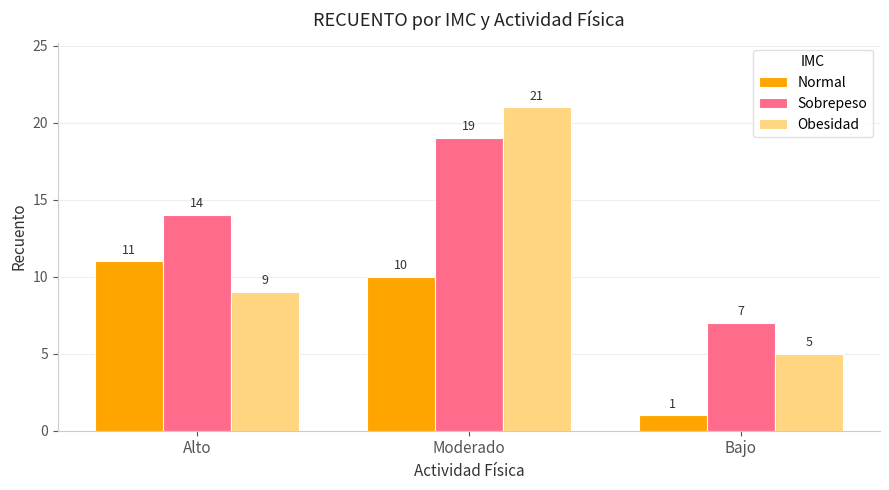

Reading left to right, list all the values displayed in this chart.

Normal: Alto=11	Moderado=10	Bajo=1
Sobrepeso: Alto=14	Moderado=19	Bajo=7
Obesidad: Alto=9	Moderado=21	Bajo=5